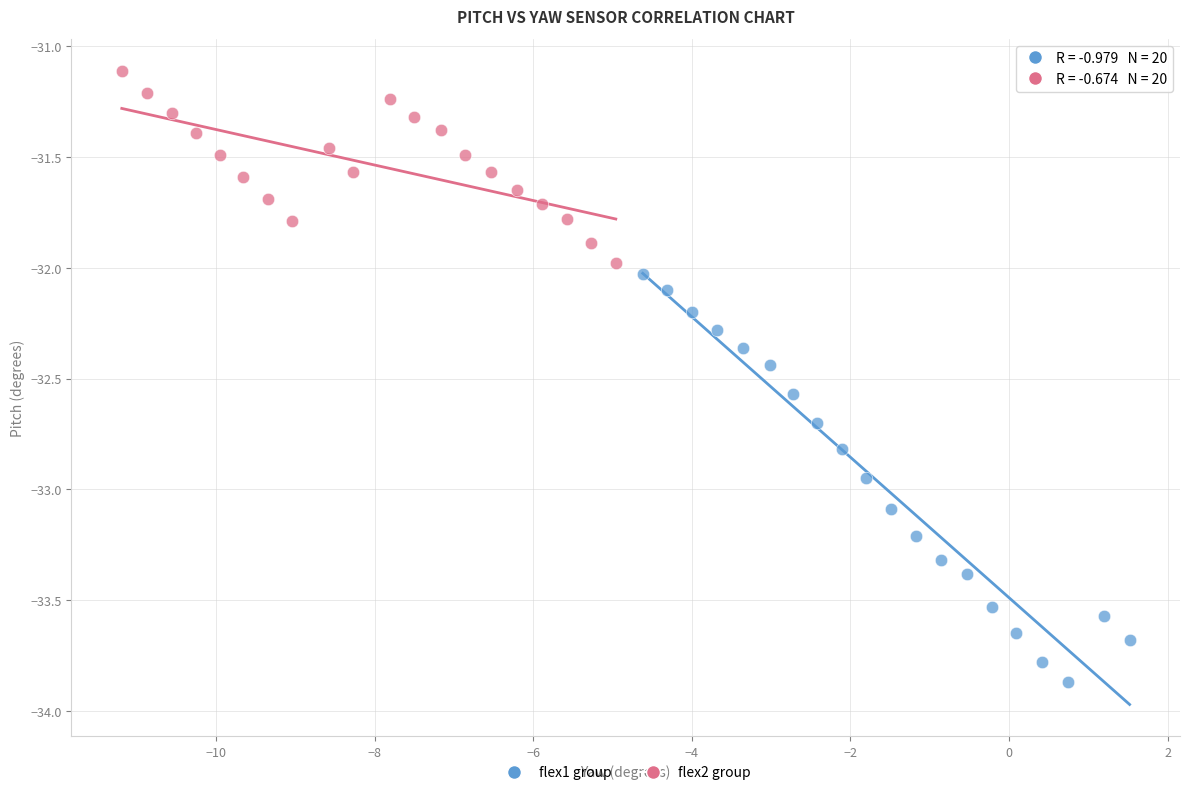

Which series reaches the maximum Y coordinate?

flex2 group